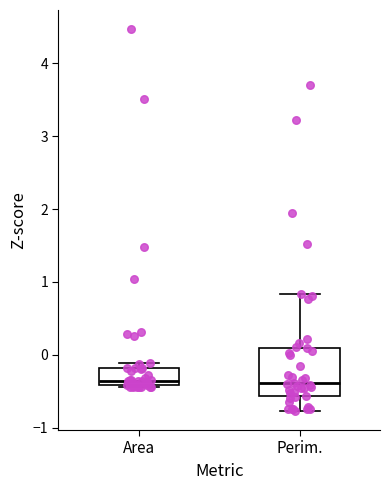

Comparing the boxes themselves (not the whiskers), which one is the tallest?

Perim.